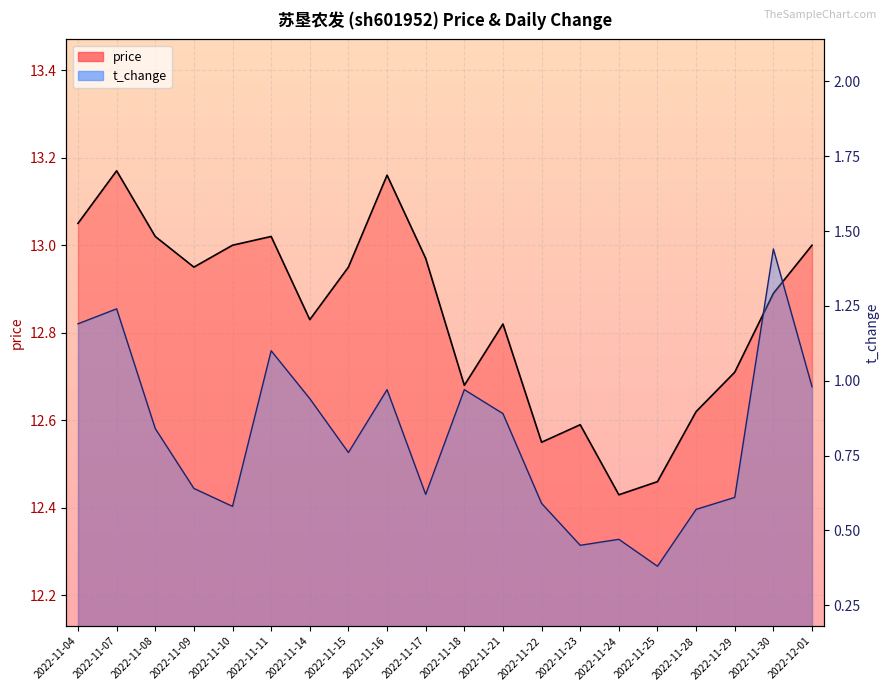

What is the average value of the price series?

12.8